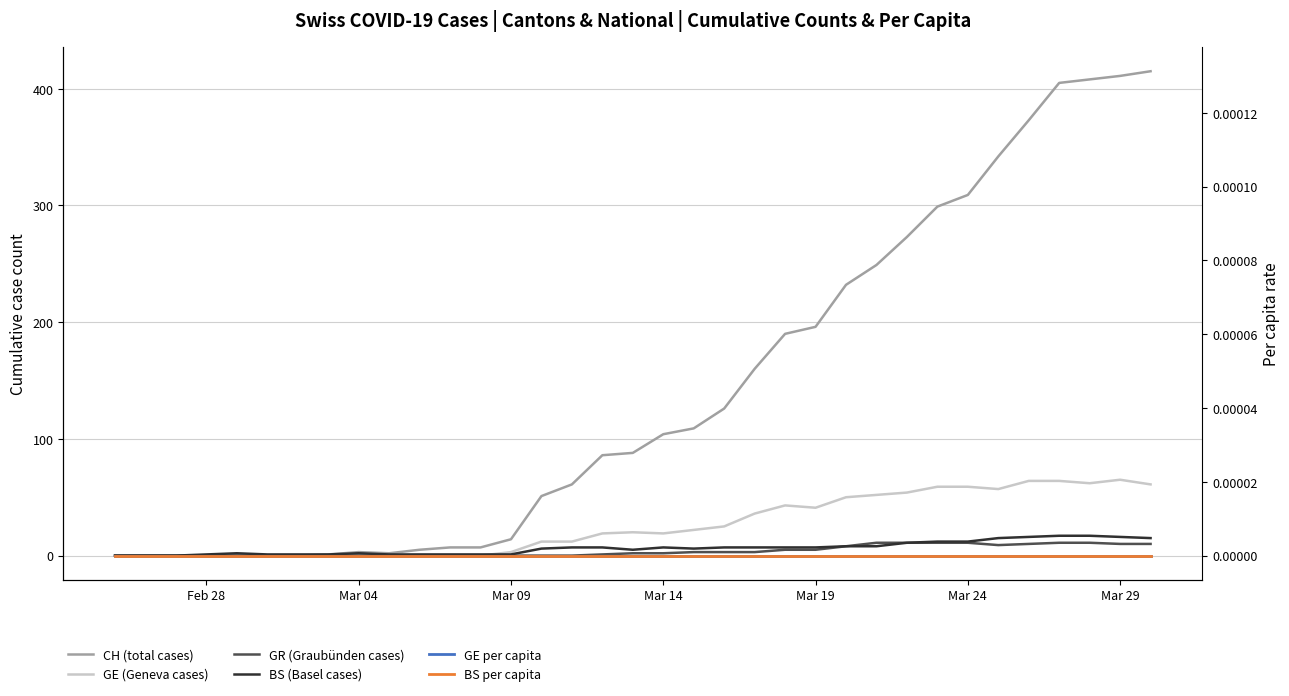

Reading left to right, extract all data points from this chart.

CH (total cases): 0.0	0.0	0.0	0.0	0.0	0.0	0.0	1.0	3.0	2.0	5.0	7.0	7.0	14.0	51.0	61.0	86.0	88.0	104.0	109.0	126.0	160.0	190.0	196.0	232.0	249.0	273.0	299.0	309.0	342.0	373.0	405.0	408.0	411.0	415.0
GE (Geneva cases): 0.0	0.0	0.0	0.0	0.0	0.0	0.0	0.0	0.0	0.0	0.0	0.0	0.0	3.0	12.0	12.0	19.0	20.0	19.0	22.0	25.0	36.0	43.0	41.0	50.0	52.0	54.0	59.0	59.0	57.0	64.0	64.0	62.0	65.0	61.0
GR (Graubünden cases): 0.0	0.0	0.0	0.0	0.0	0.0	0.0	0.0	0.0	0.0	0.0	0.0	0.0	0.0	0.0	0.0	1.0	2.0	2.0	3.0	3.0	3.0	5.0	5.0	8.0	11.0	11.0	11.0	11.0	9.0	10.0	11.0	11.0	10.0	10.0
BS (Basel cases): 0.0	0.0	0.0	1.0	2.0	1.0	1.0	1.0	2.0	1.0	1.0	1.0	1.0	1.0	6.0	7.0	7.0	5.0	7.0	6.0	7.0	7.0	7.0	7.0	8.0	8.0	11.0	12.0	12.0	15.0	16.0	17.0	17.0	16.0	15.0
GE per capita: 0.0	0.0	0.0	0.0	0.0	0.0	0.0	0.0	0.0	0.0	0.0	0.0	0.0	0.0	0.0	0.0	0.0	0.0	0.0	0.0	0.0	0.0	0.0	0.0	0.0	0.0	0.0	0.0	0.0	0.0	0.0	0.0	0.0	0.0	0.0
BS per capita: 0.0	0.0	0.0	0.0	0.0	0.0	0.0	0.0	0.0	0.0	0.0	0.0	0.0	0.0	0.0	0.0	0.0	0.0	0.0	0.0	0.0	0.0	0.0	0.0	0.0	0.0	0.0	0.0	0.0	0.0	0.0	0.0	0.0	0.0	0.0